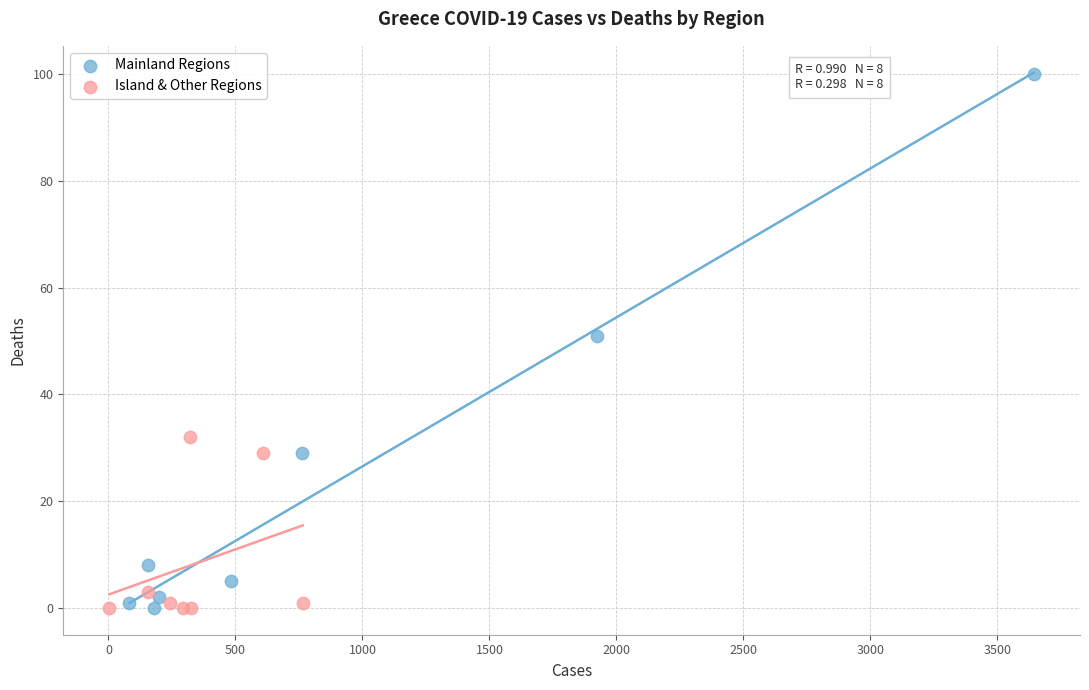

Which series has the largest Y range (max minus min)?

Mainland Regions